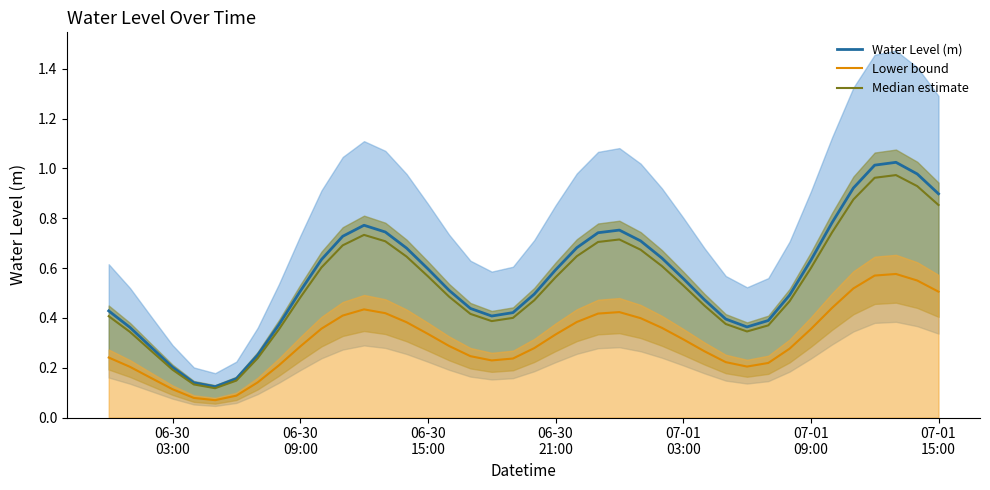

True or false: Water Level (m) and Lower bound cross at least once.

False